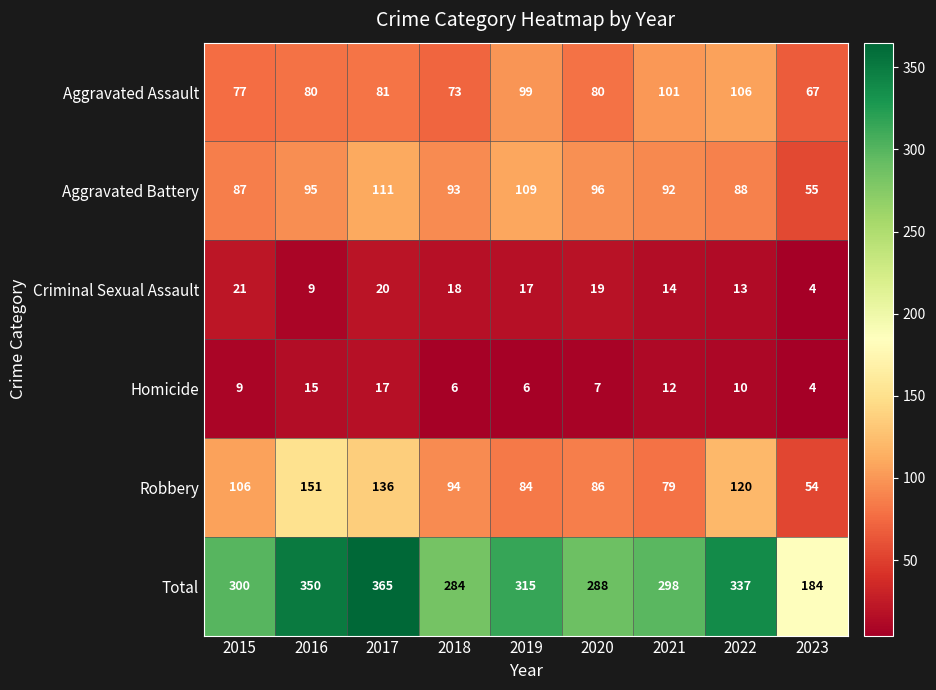

At which category is the sum across all series the highest?

2017